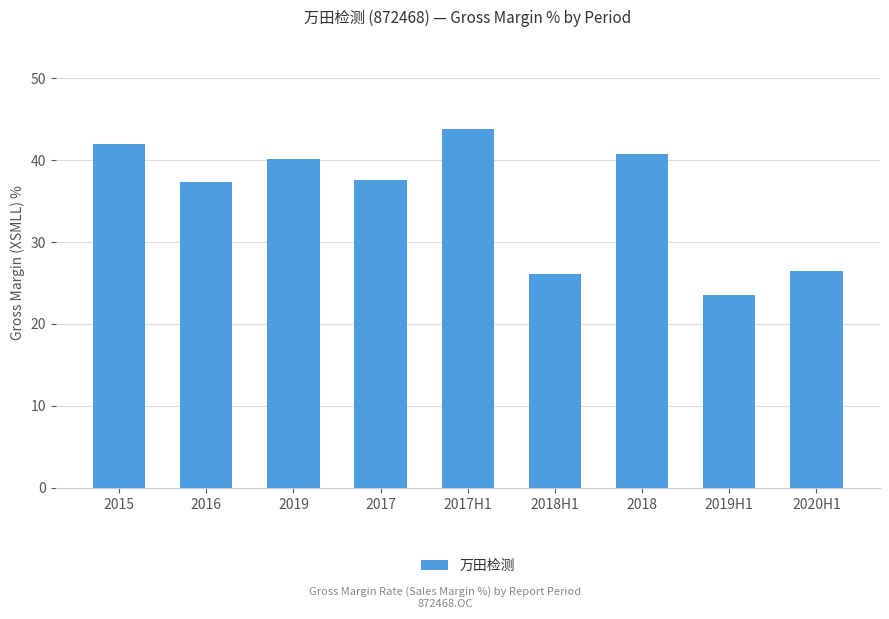

At which label does the data first exceed 37?

2015